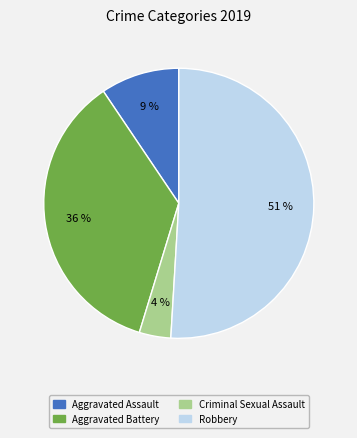

Does any single category account for the majority?

Yes